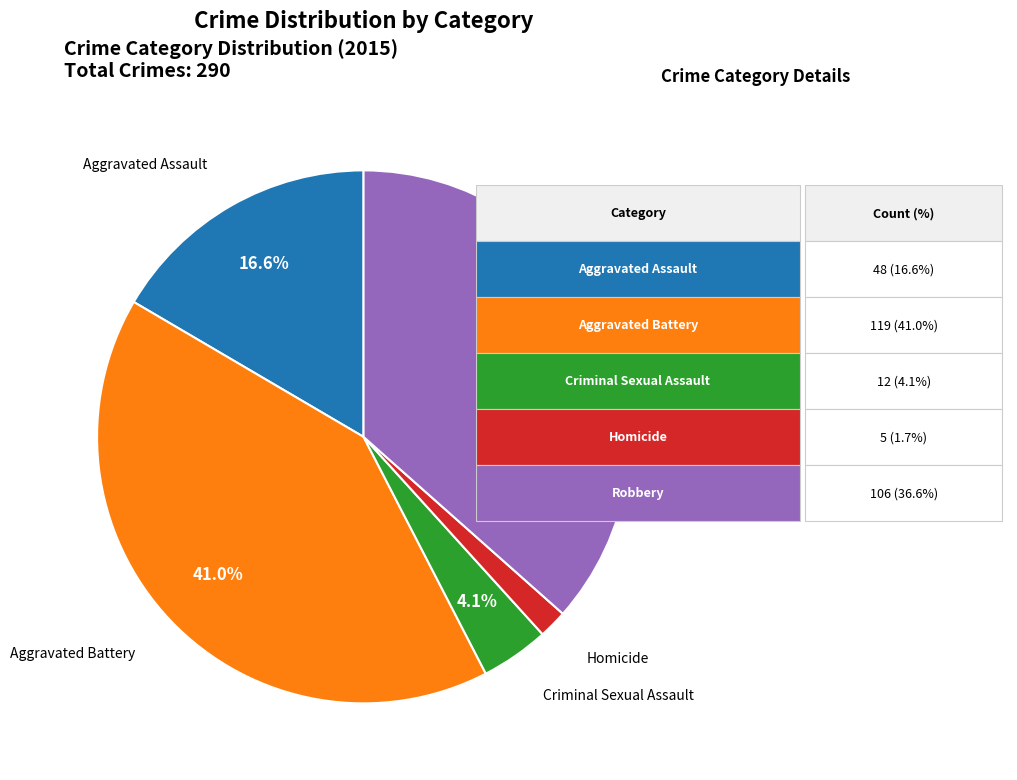

Does any single category account for the majority?

No